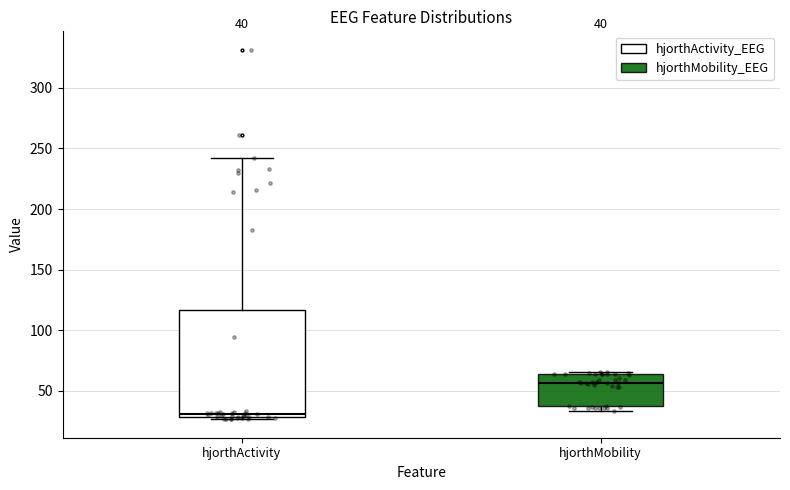

Which box's median line is the highest?

hjorthMobility